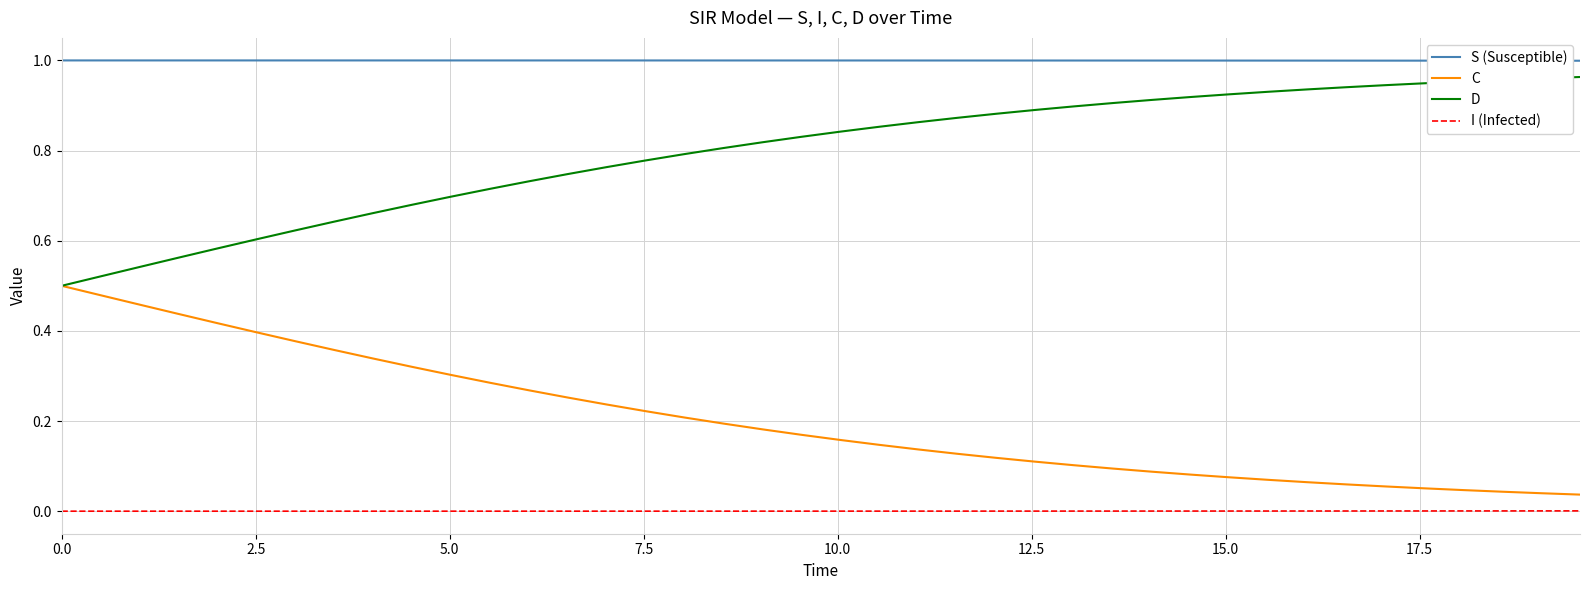

True or false: C and S (Susceptible) intersect in this chart.

False